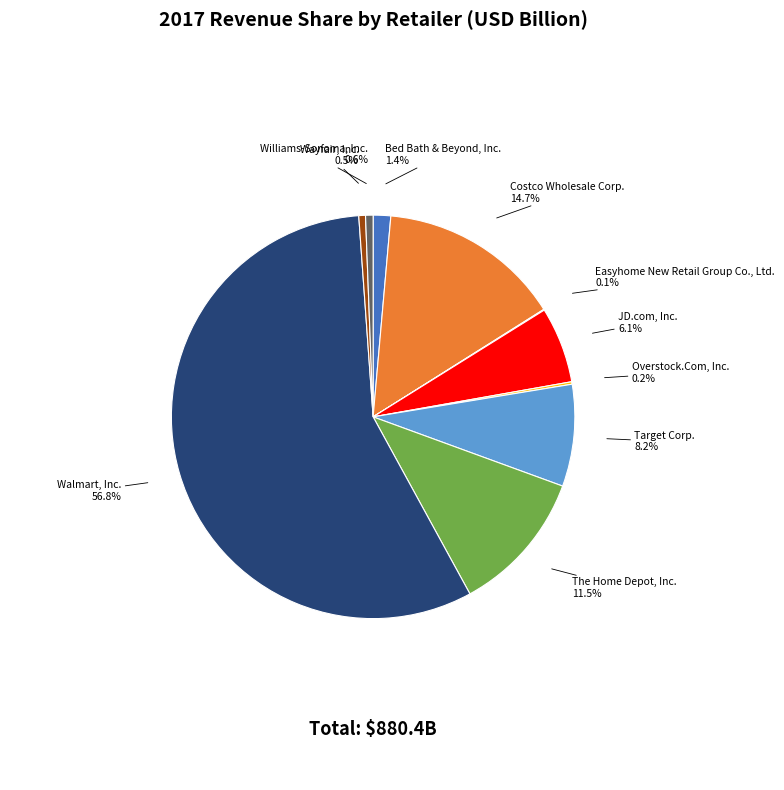

Which slice is the largest?

Walmart, Inc.